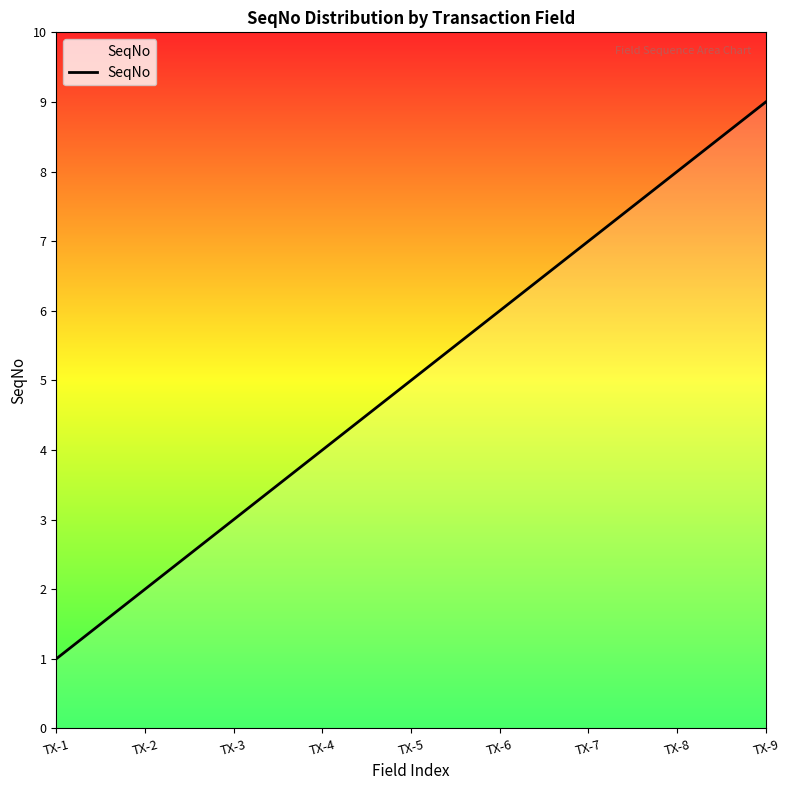

Which category has the lowest value across all series?

TX-1